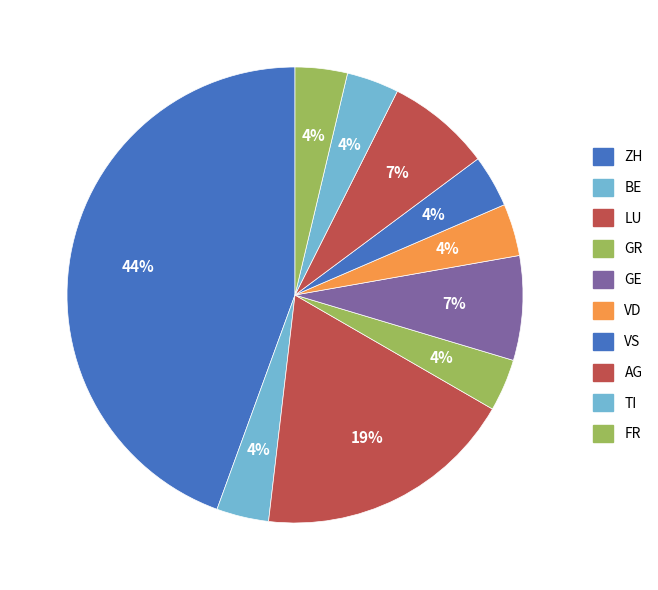

Count the number of slices in the pie.

10